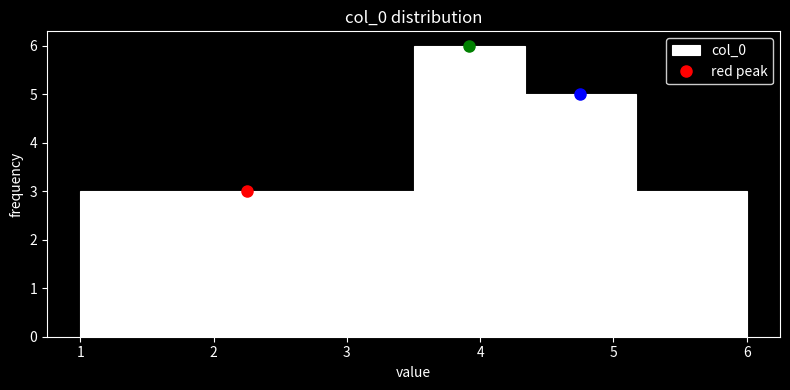

Reading left to right, list every bar in this chart as the range it spans on the x-axis followed by its height. Neither the bar edges nor the heights are printed on the chart, so give them approximately, as read against the axes.

1.0 to 1.8: 3
1.8 to 2.7: 3
2.7 to 3.5: 3
3.5 to 4.3: 6
4.3 to 5.2: 5
5.2 to 6.0: 3